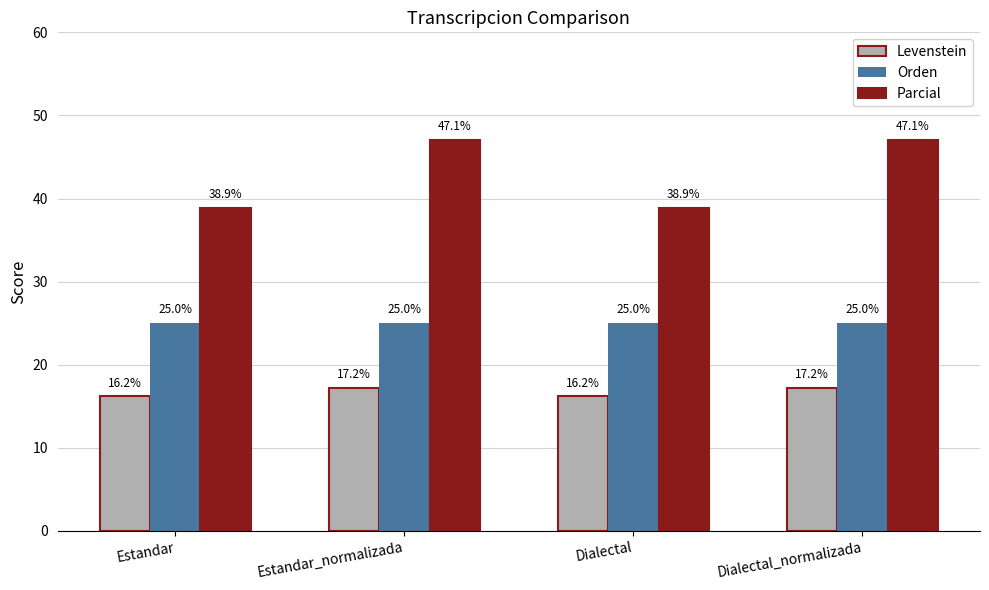

How many bars are there in total?

12